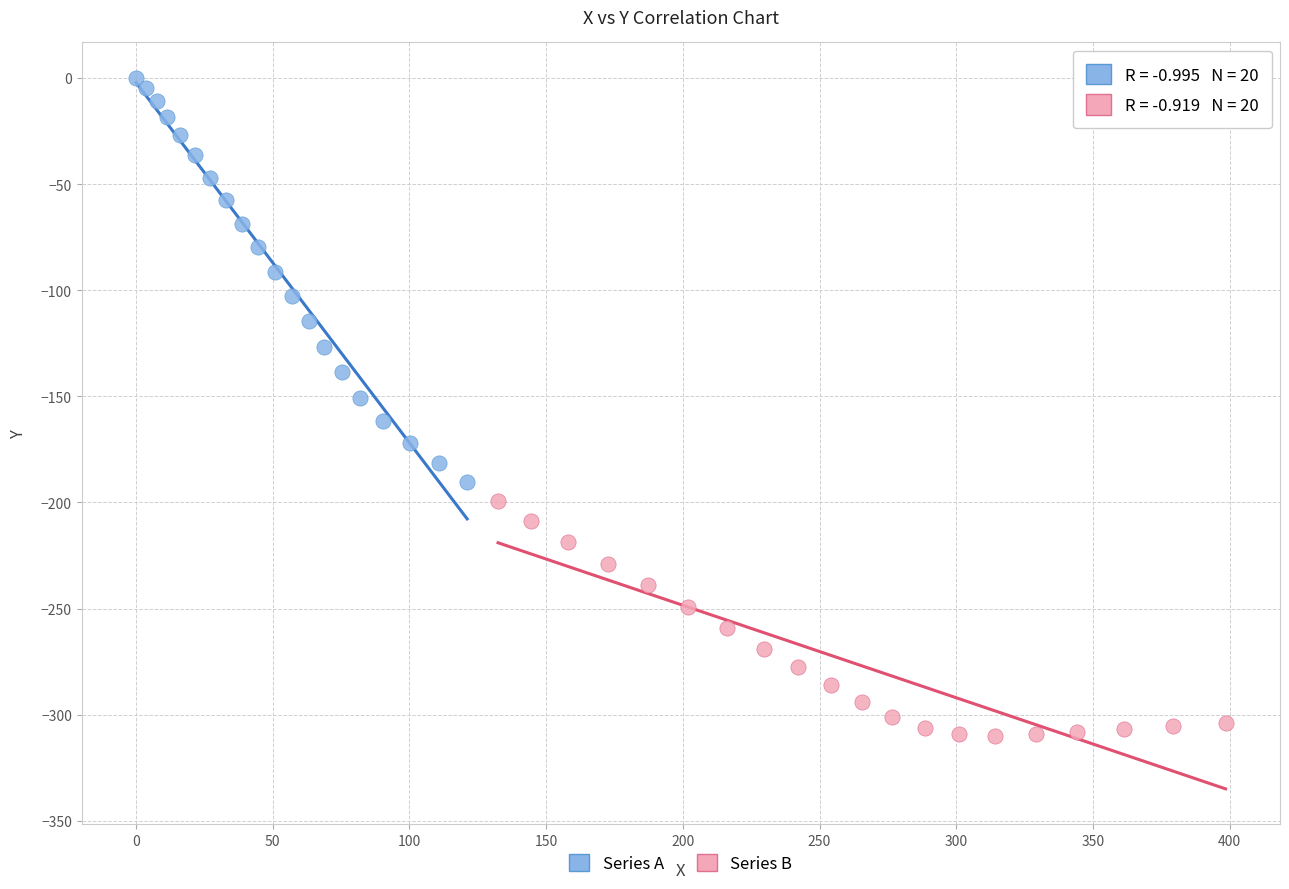

What are all the series names shown in the legend?

Series A, Series B